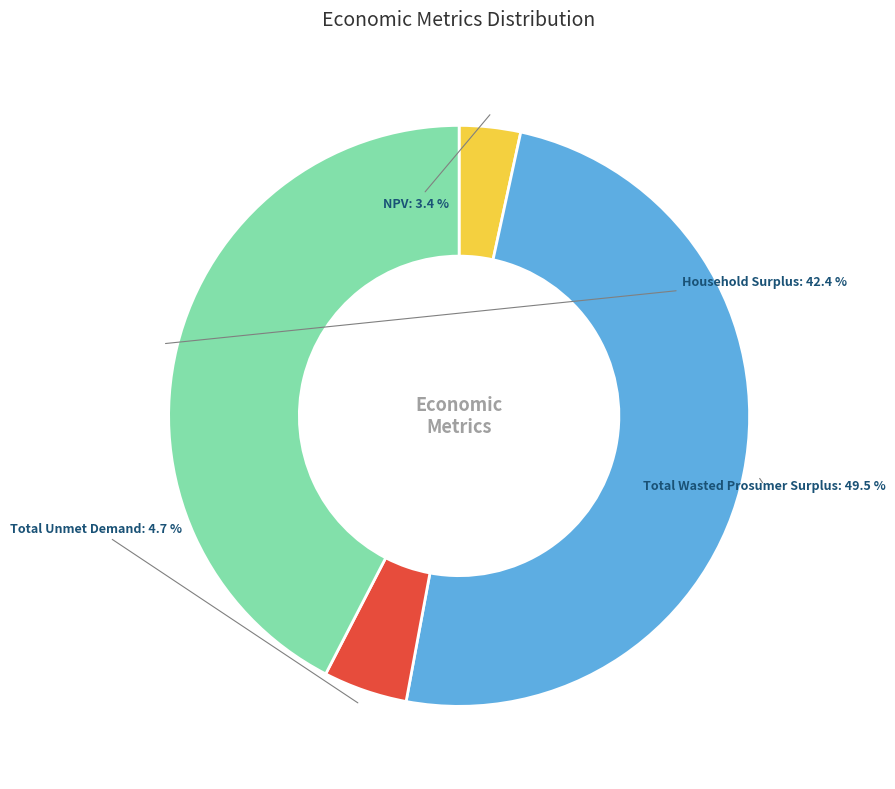

Is there any slice that represents more than half of the pie?

No